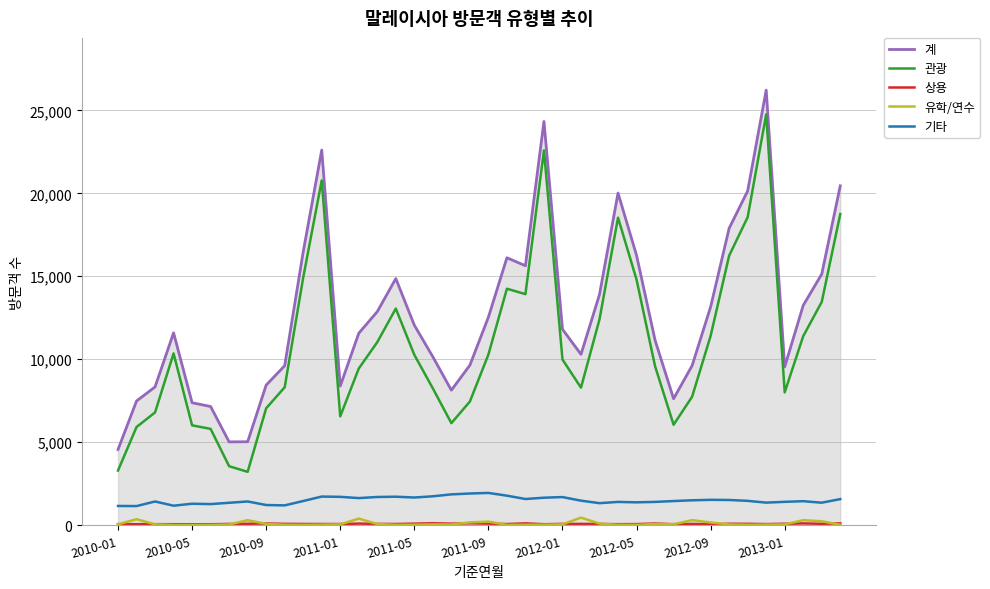

Which series has the largest total across all categories?

계